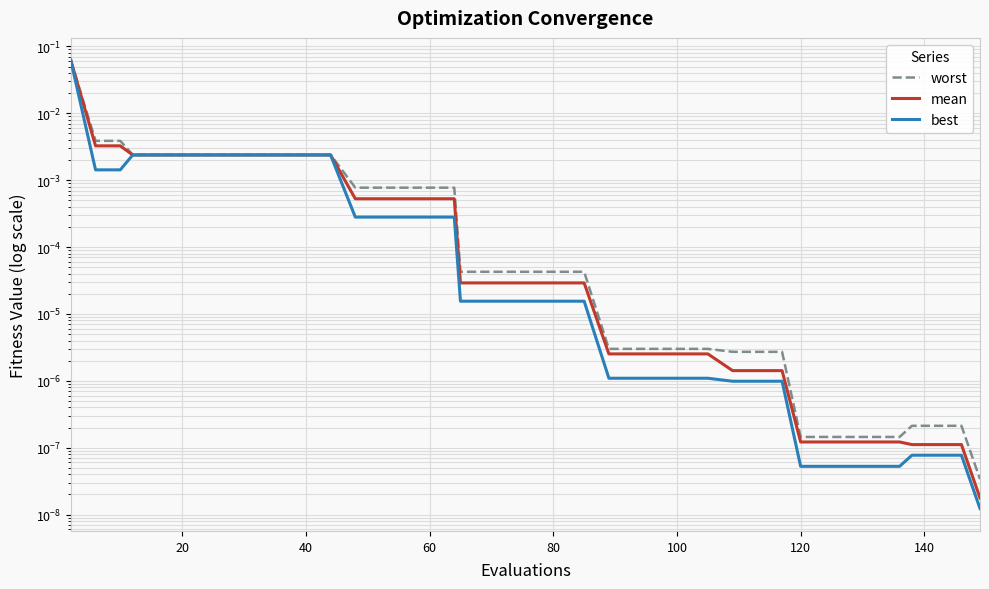

True or false: worst and mean intersect in this chart.

False